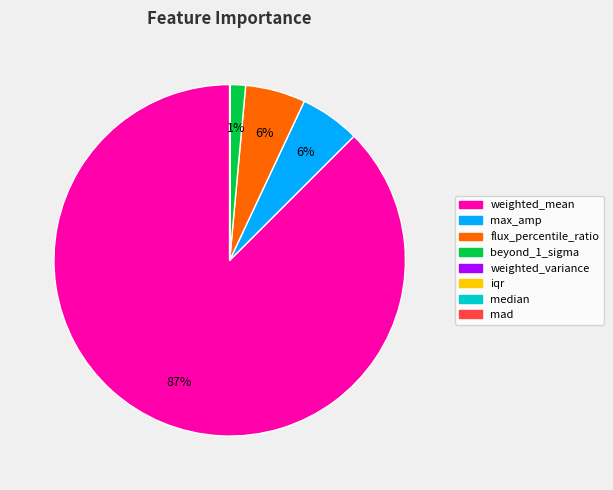

What is the majority slice?

weighted_mean